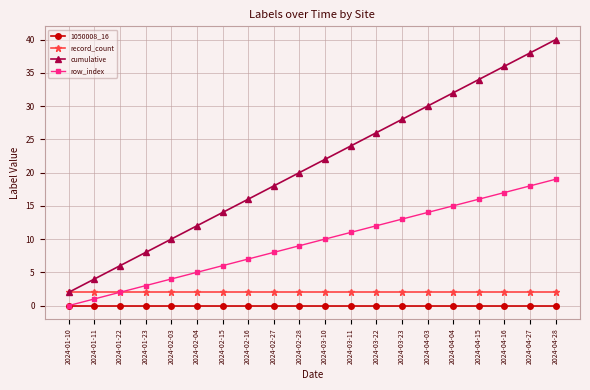

Count the number of categories in the chart.

20